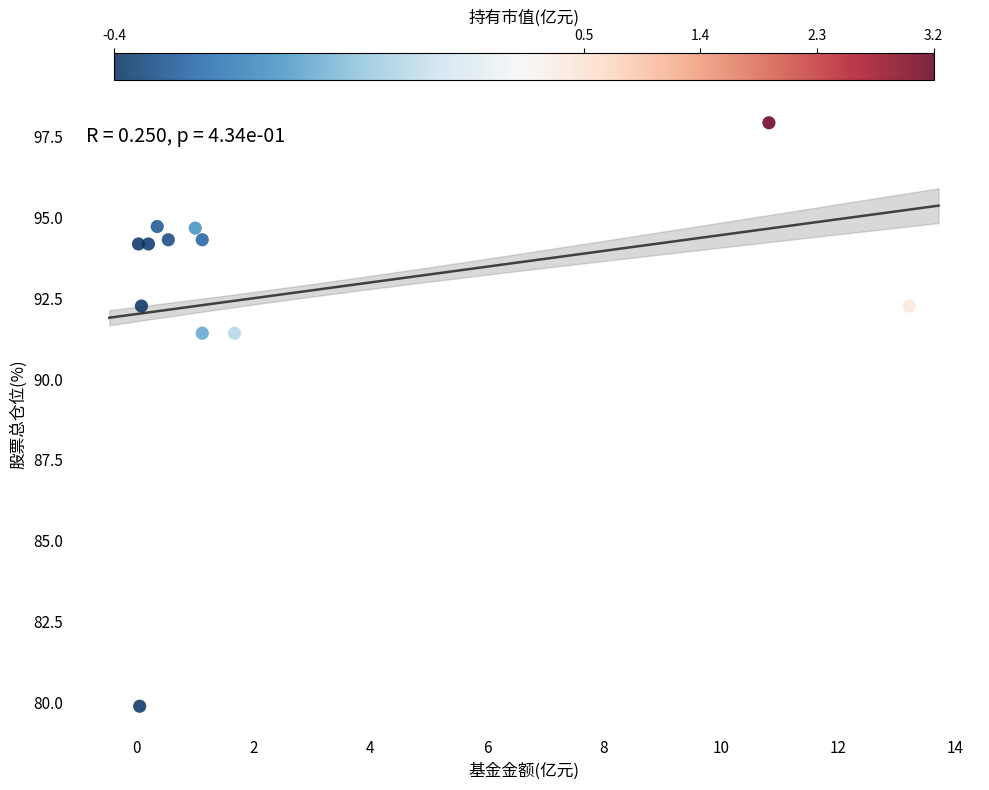

What is the average Y value?

92.6